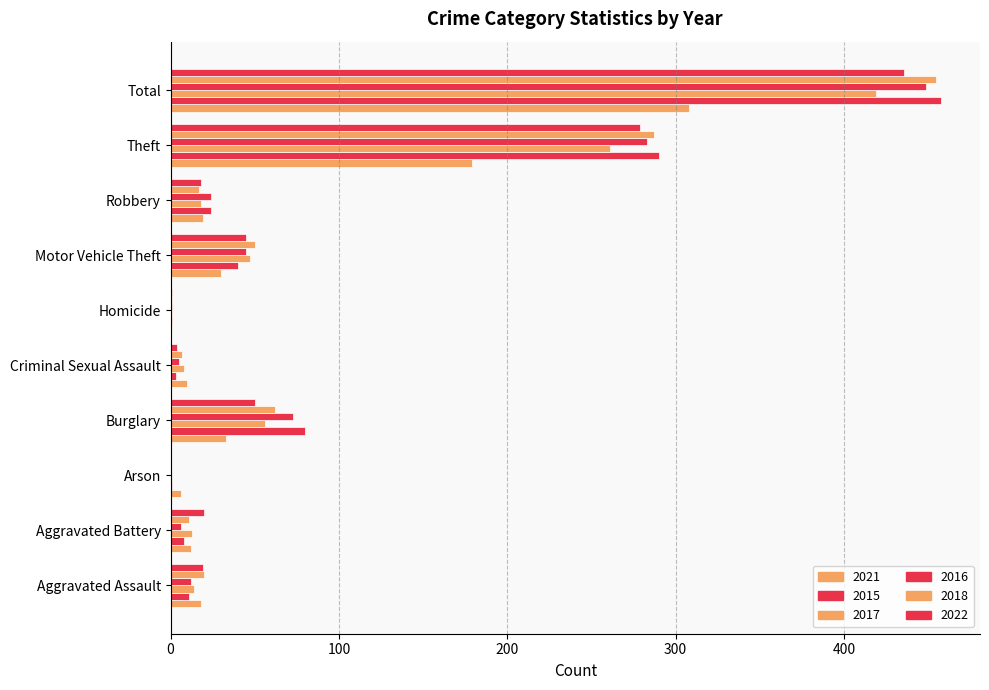

Which series has the largest total across all categories?

2015